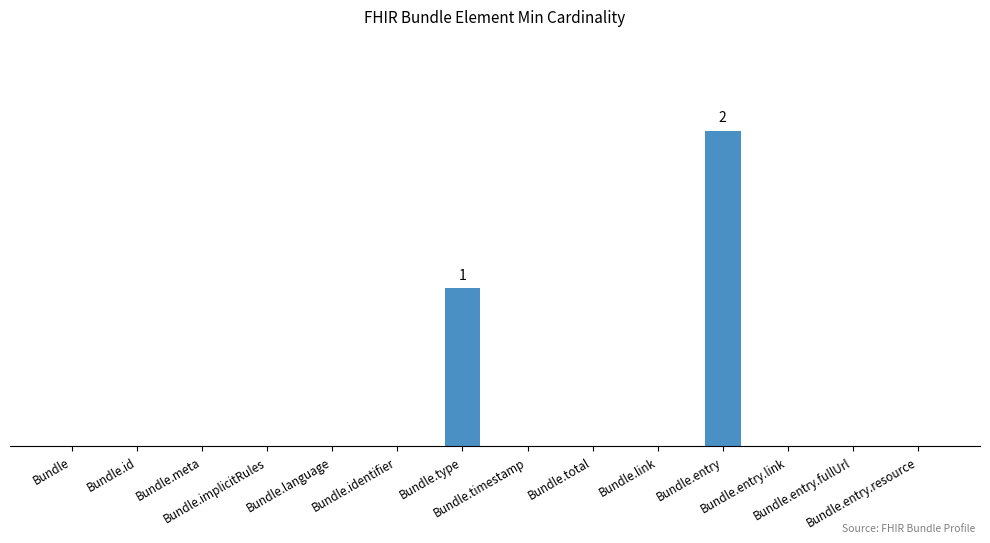

Is it true that the value at Bundle.entry.fullUrl is 0?

True